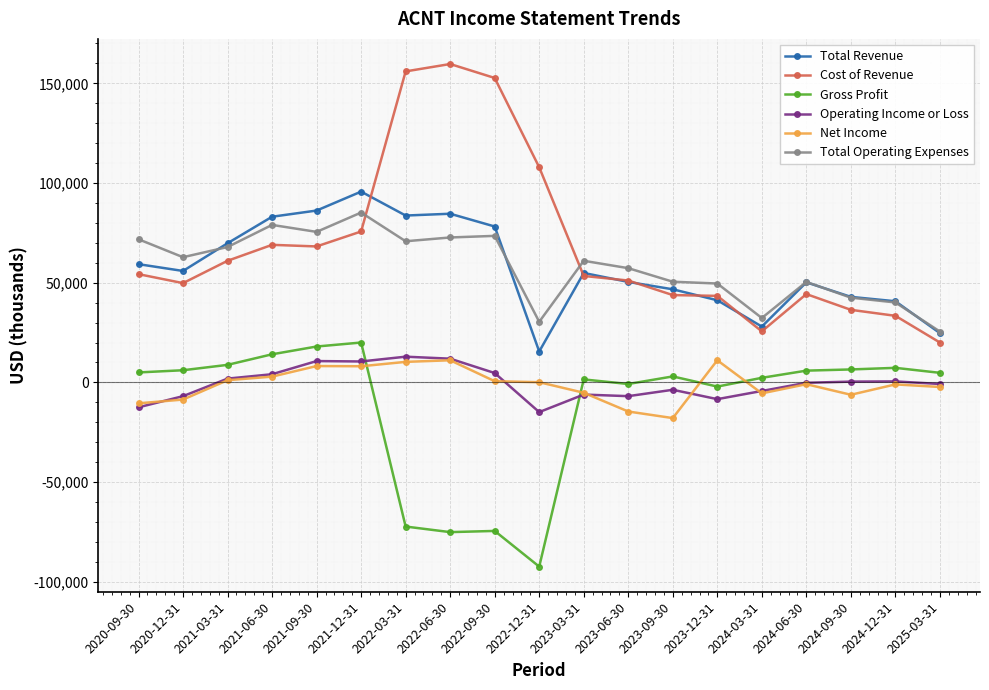

True or false: Total Revenue and Net Income intersect in this chart.

False